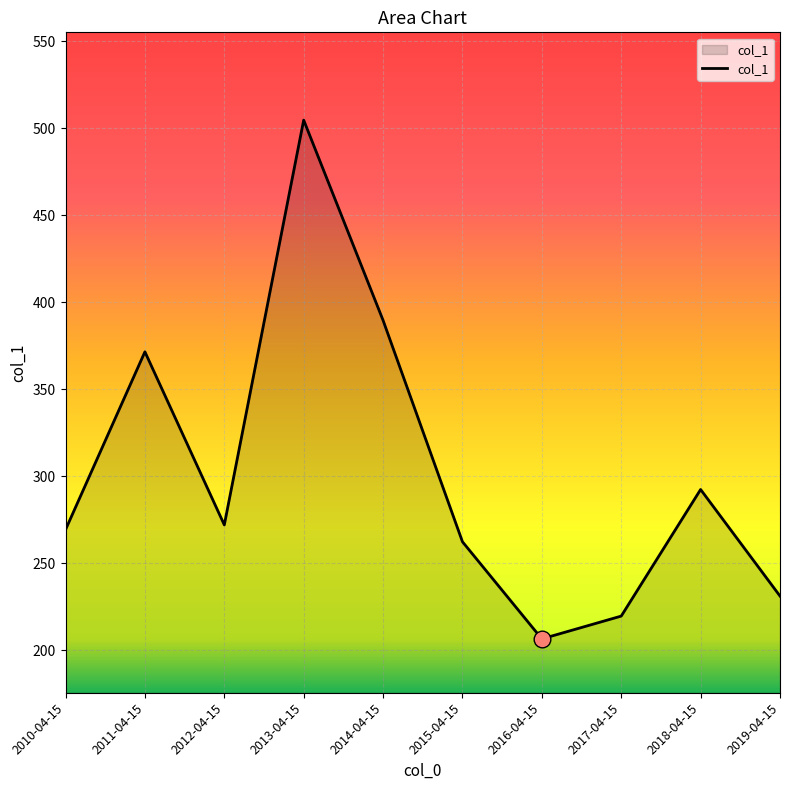

At which label is the value closest to 355?

2011-04-15